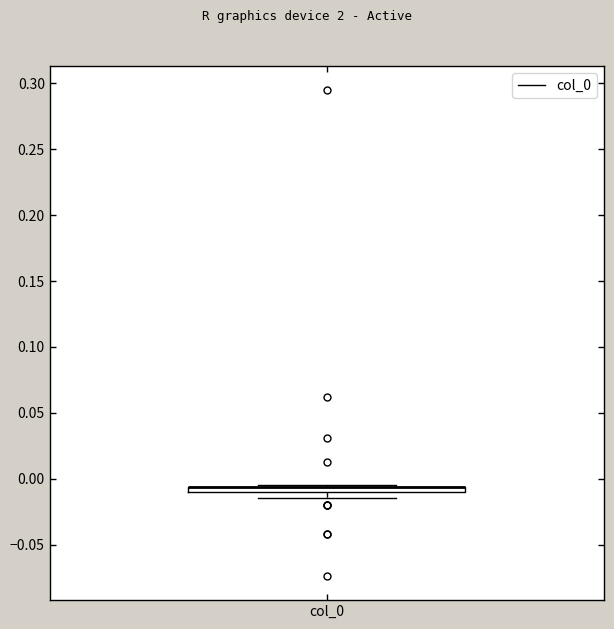

Where is the upper edge of the box for col_0 on the y-axis? The values are not printed on the chart, so give them approximately, as read against the axis.

-0.005